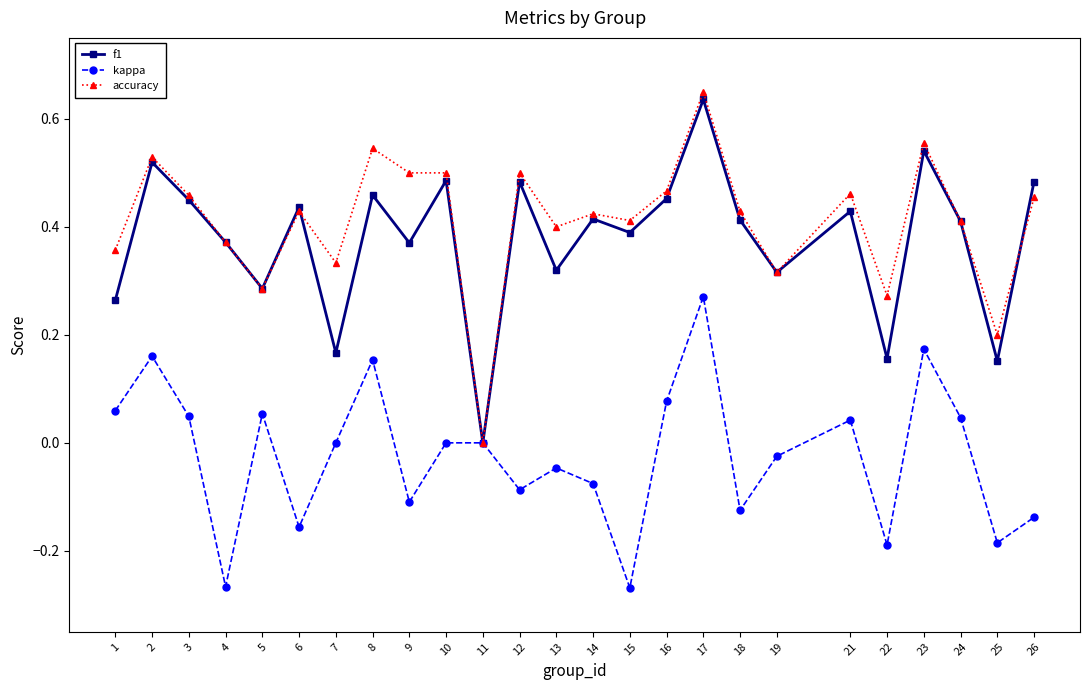

True or false: kappa has a value of 0.5 at 17.

False